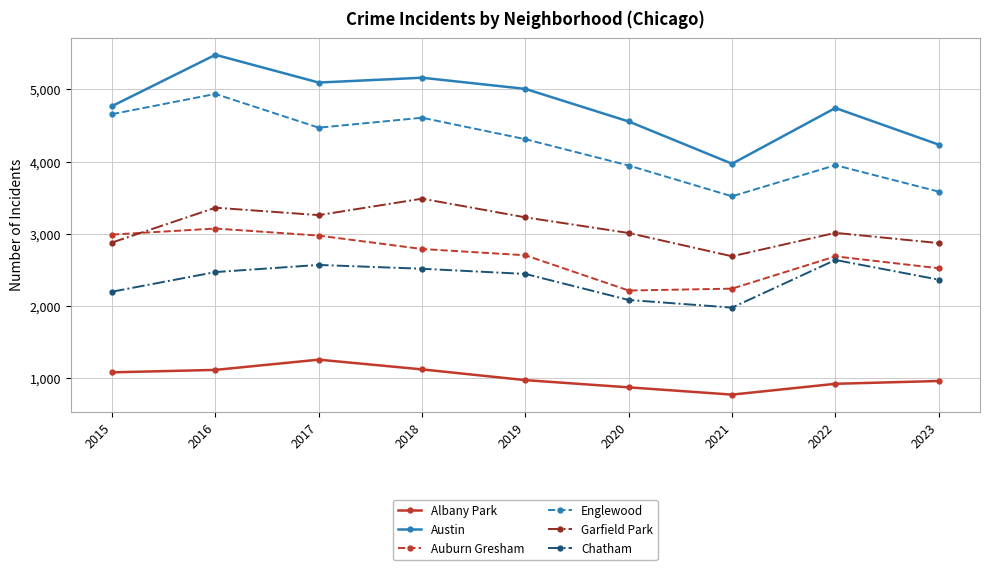

List the series in order of their peak value, lowest first.

Albany Park, Chatham, Auburn Gresham, Garfield Park, Englewood, Austin